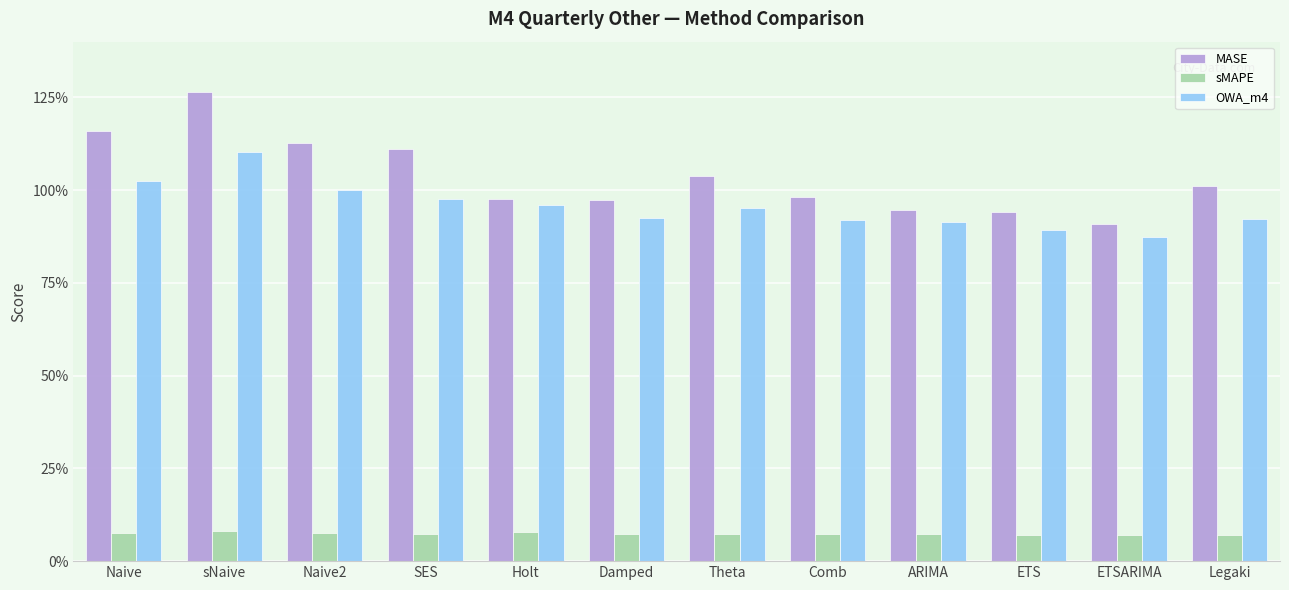

What is the minimum value for MASE?

0.9